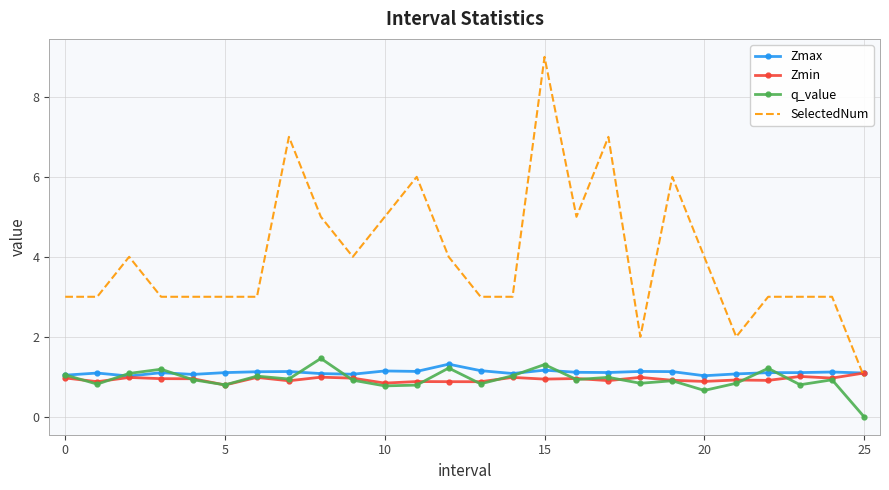

Which series has the widest spread of values?

SelectedNum